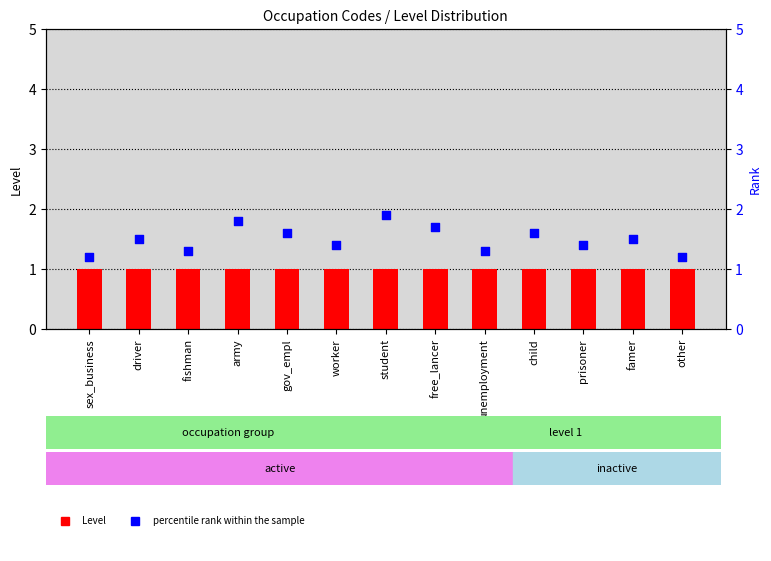

What is the total value across all series at sex_business?

2.2